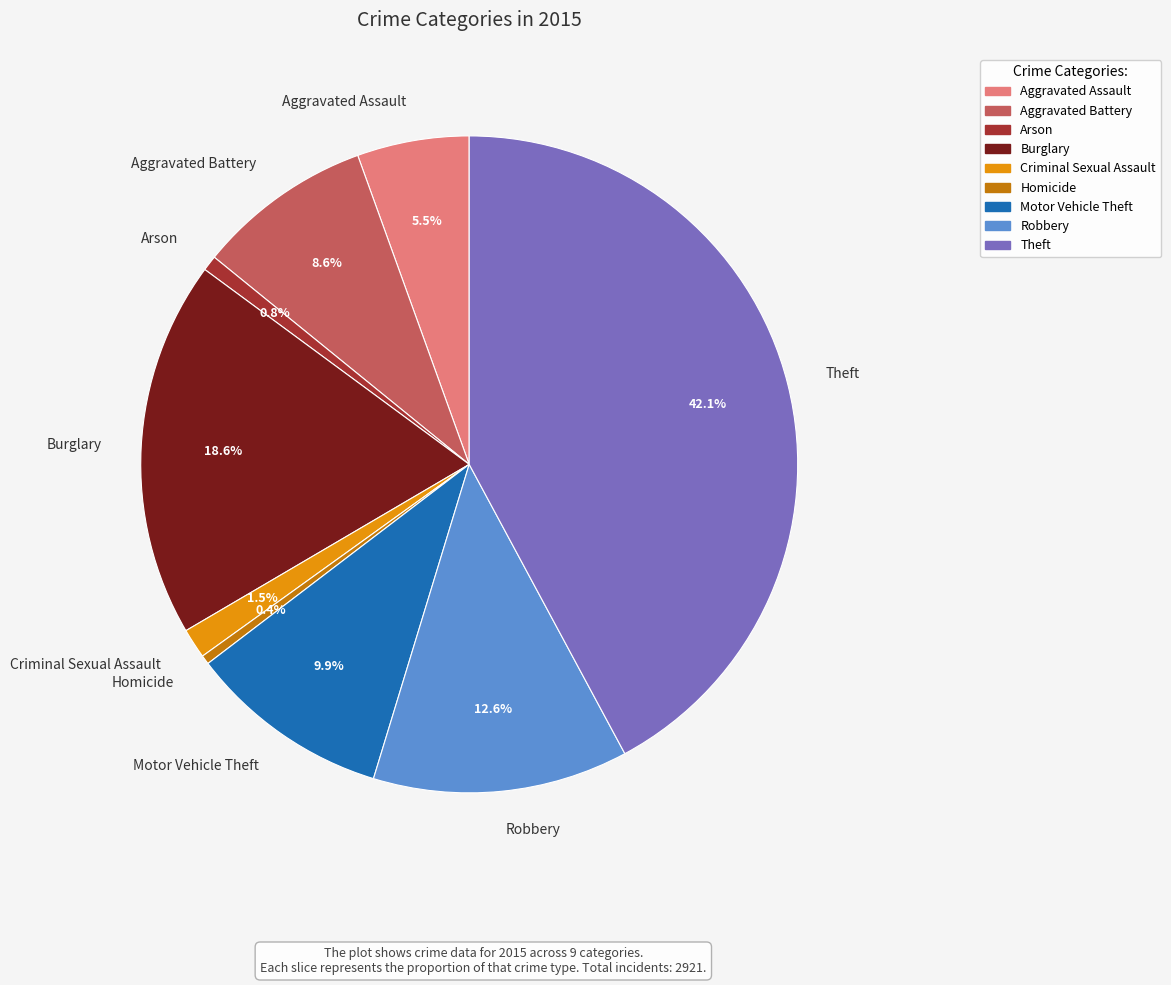

To the nearest percent, what is the average slice percentage?

11%